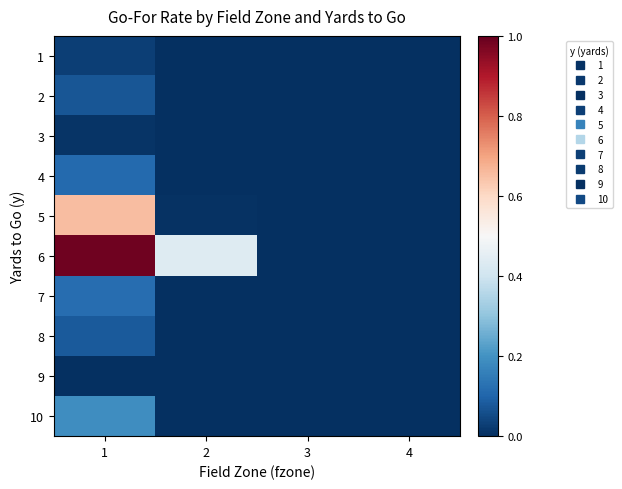

Reading left to right, transcribe all the data shown in this chart.

1: 1=0.0	2=0.0	3=0.0	4=0.0
2: 1=0.1	2=0.0	3=0.0	4=0.0
3: 1=0.0	2=0.0	3=0.0	4=0.0
4: 1=0.1	2=0.0	3=0.0	4=0.0
5: 1=0.7	2=0.0	3=0.0	4=0.0
6: 1=1.0	2=0.4	3=0.0	4=0.0
7: 1=0.1	2=0.0	3=0.0	4=0.0
8: 1=0.1	2=0.0	3=0.0	4=0.0
9: 1=0.0	2=0.0	3=0.0	4=0.0
10: 1=0.2	2=0.0	3=0.0	4=0.0